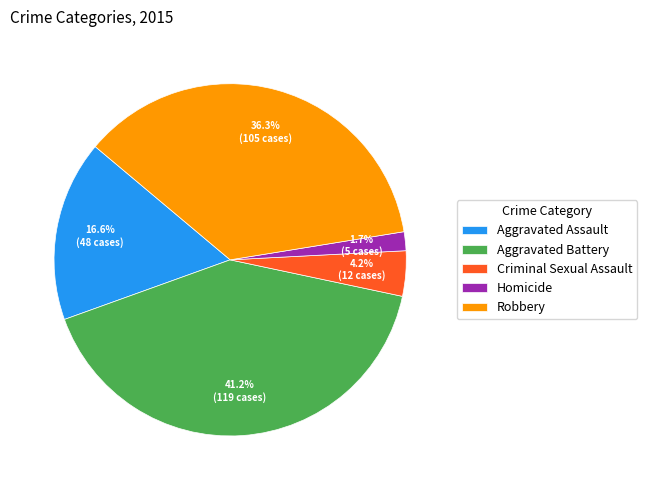

The Aggravated Battery slice represents 41% of the pie. True or false?

True